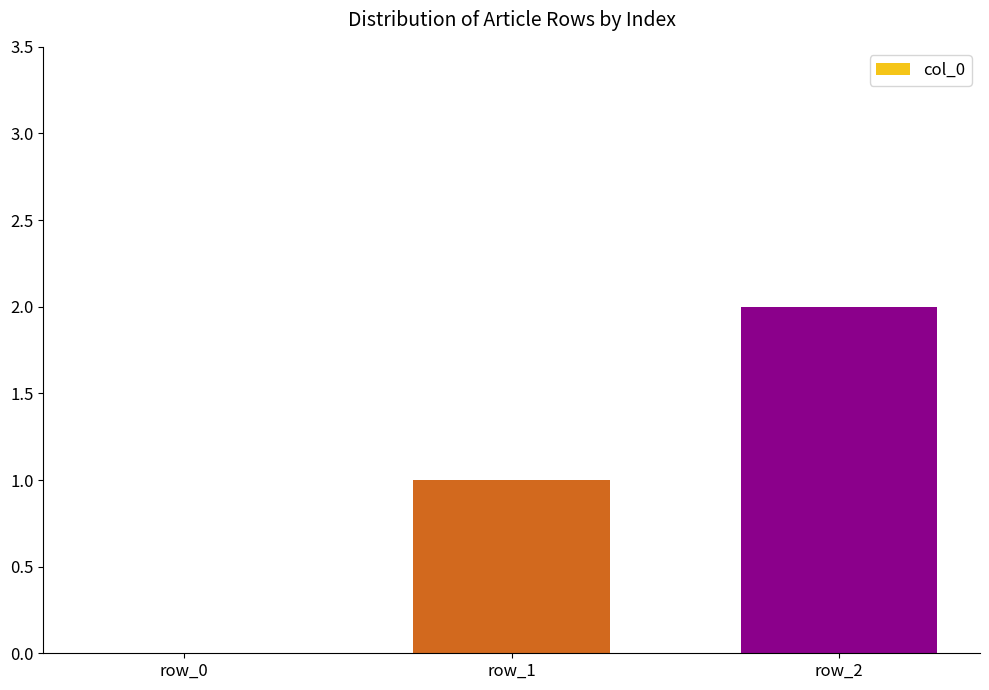

Count the values in the range 0 to 2.

3